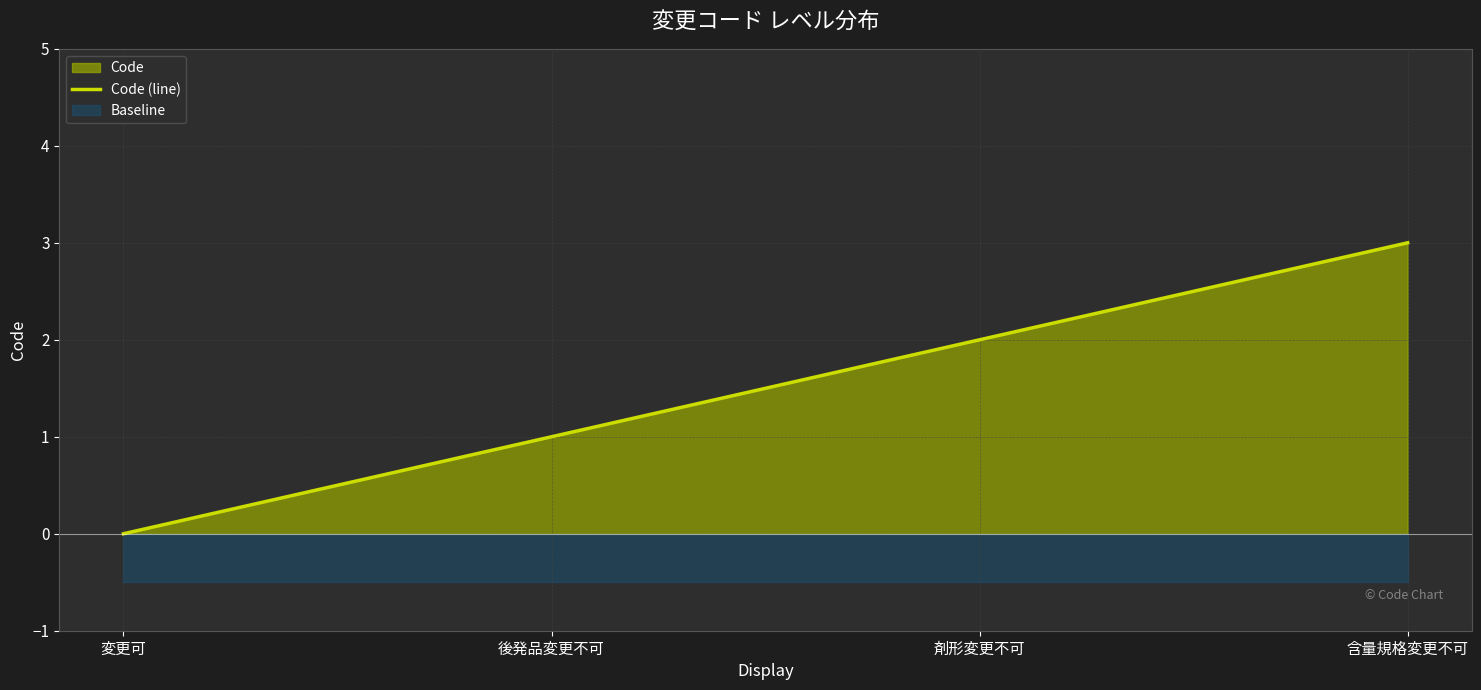

Which category has the highest value across all series?

含量規格変更不可